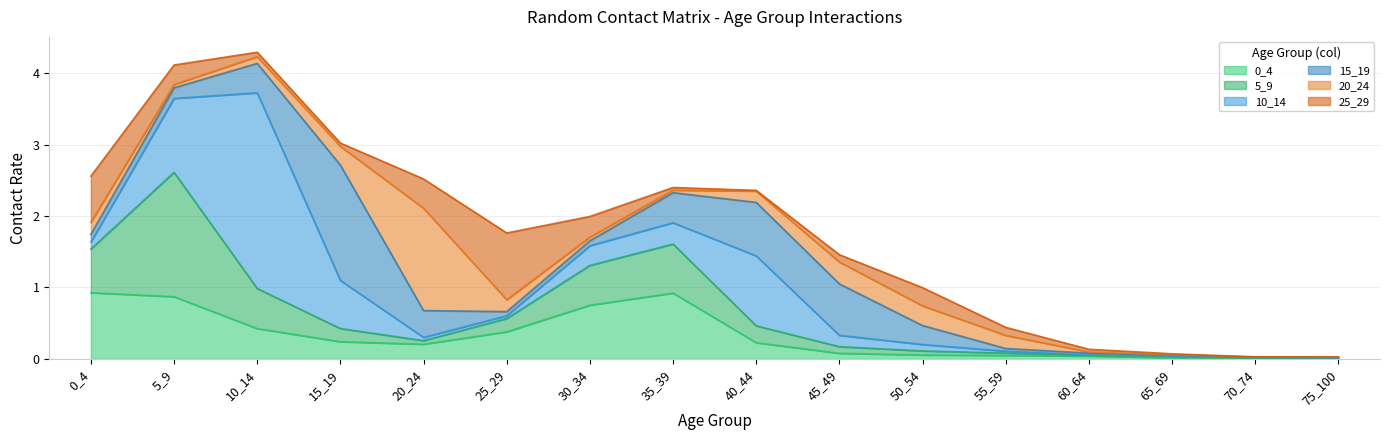

Does the chart display data point markers on the line(s)?

No